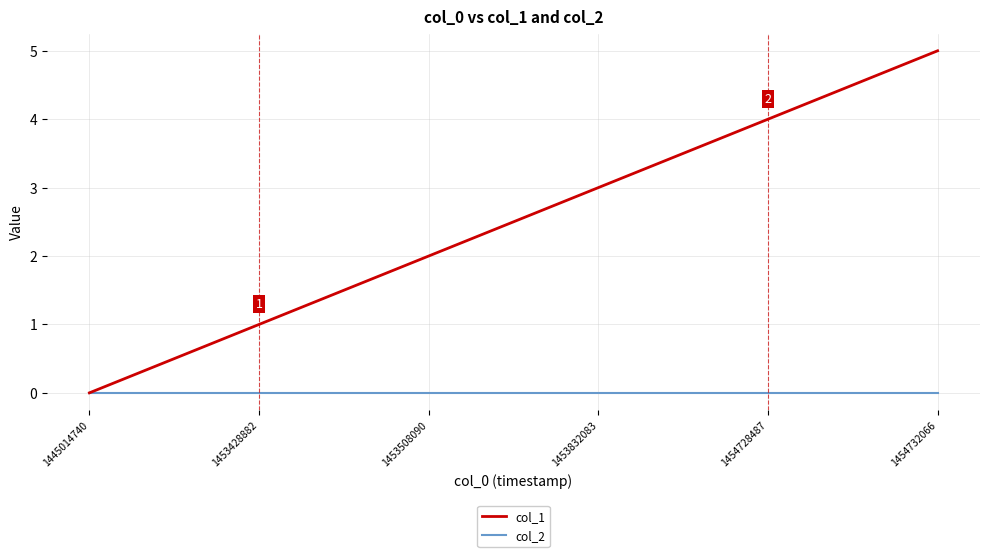

How many values in the col_1 series are below 3?

3